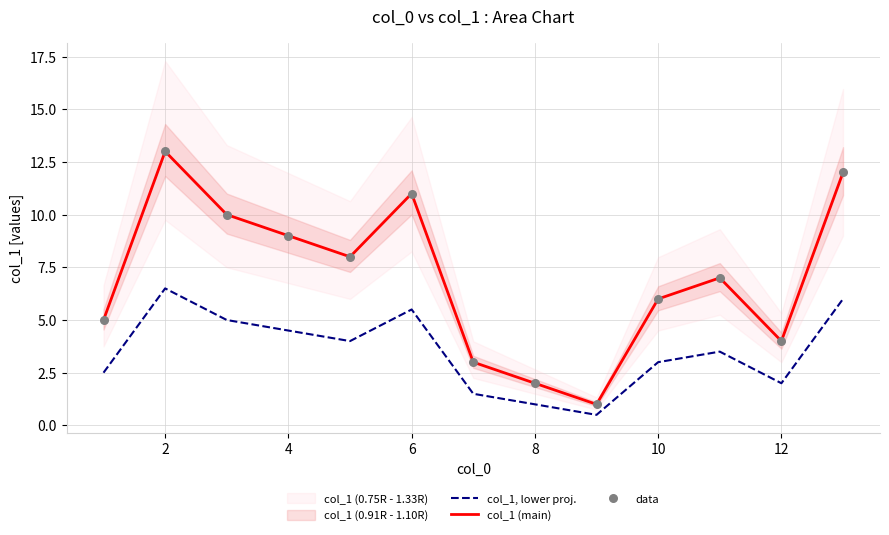

Which series contains the lowest Y value?

col_1, lower proj.